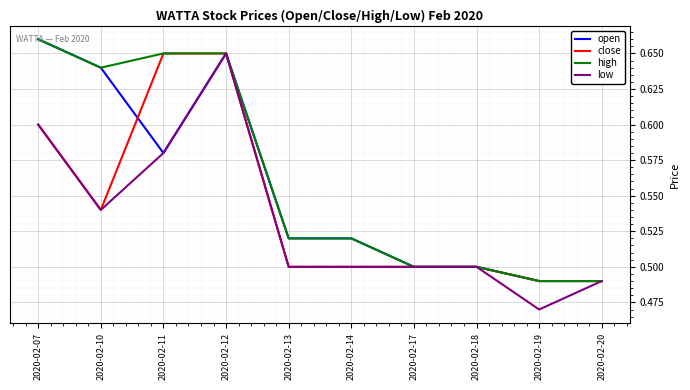

Where is low nearest to the value 0?

2020-02-19